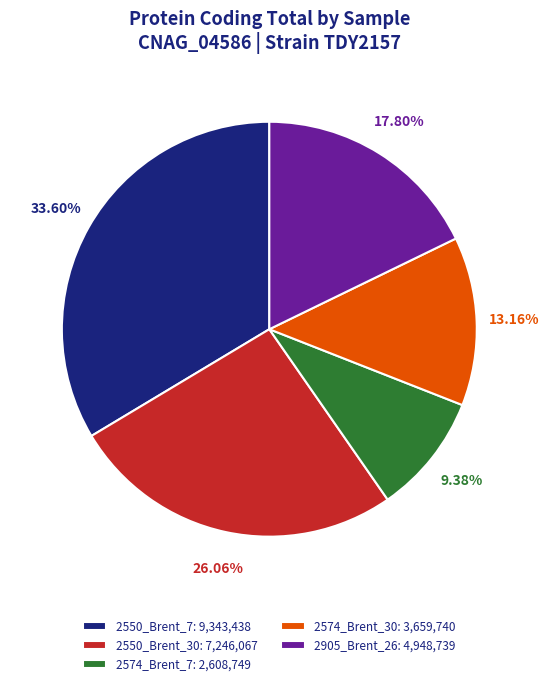

To the nearest percent, what is the average slice percentage?

20%